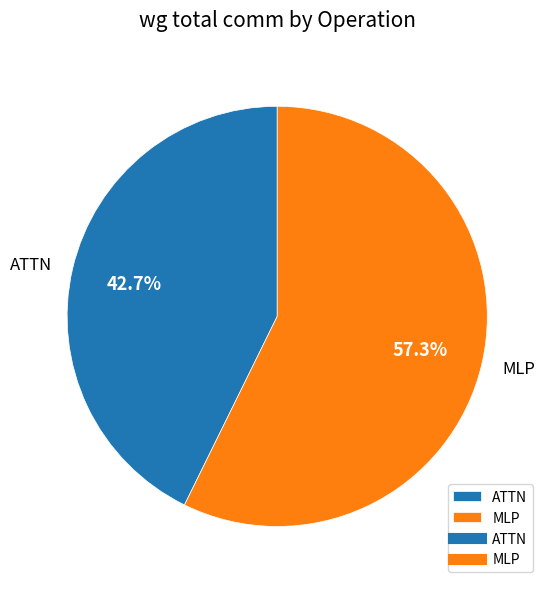

To the nearest percent, what is the combined percentage of ATTN and MLP?

100%